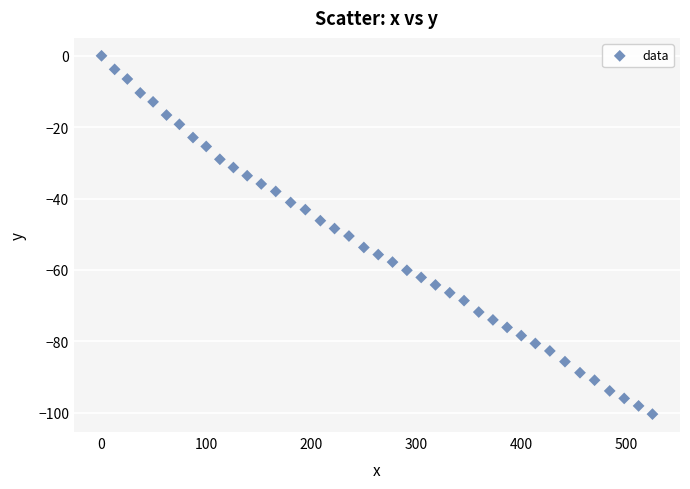

What is the range of Y values (max minus min)?

100.4